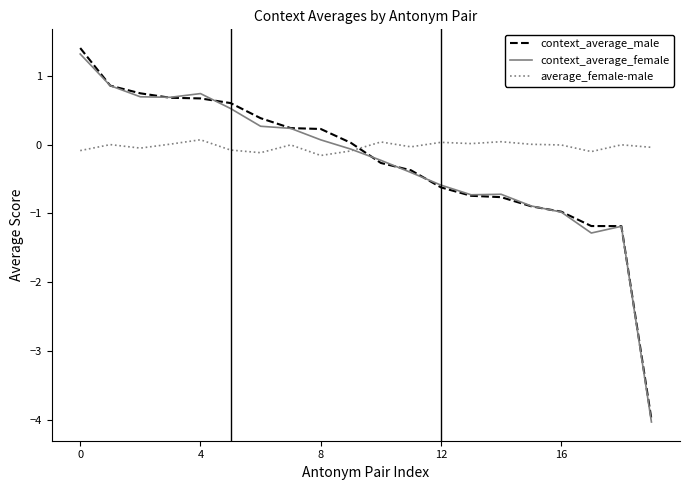

Which series has the widest spread of values?

context_average_male